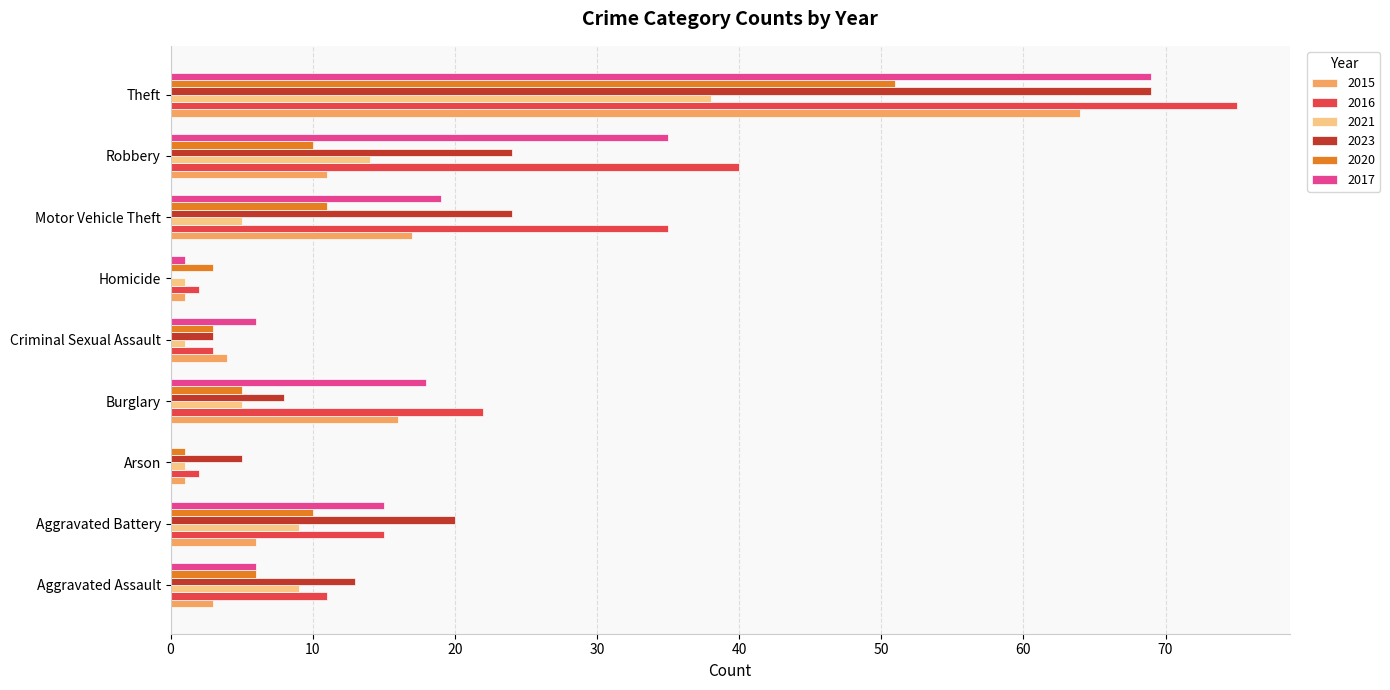

What is the approximate value of 2021 at Burglary, to the nearest 5?

5